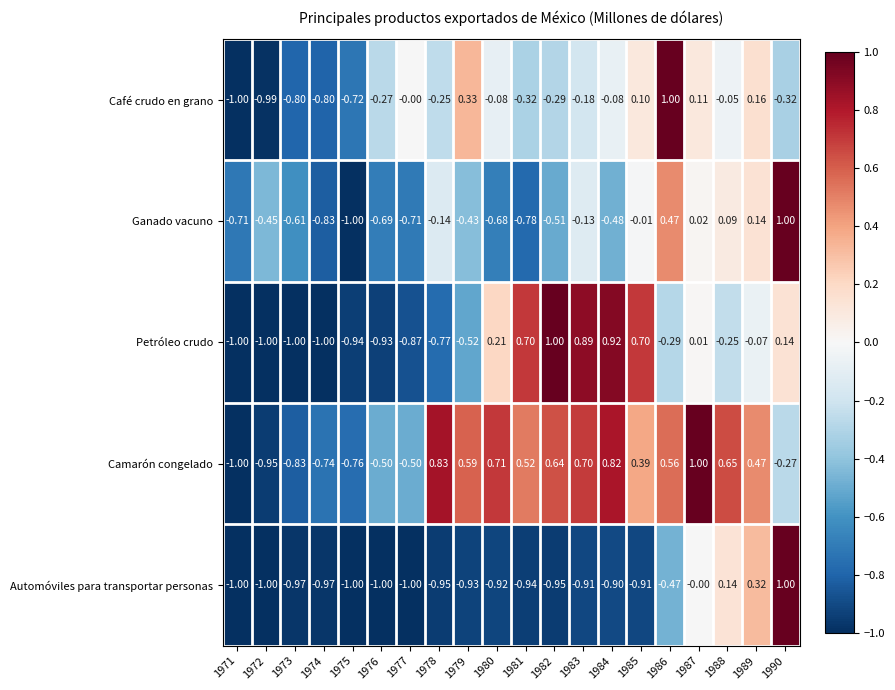

Which series has the largest total across all categories?

Camarón congelado